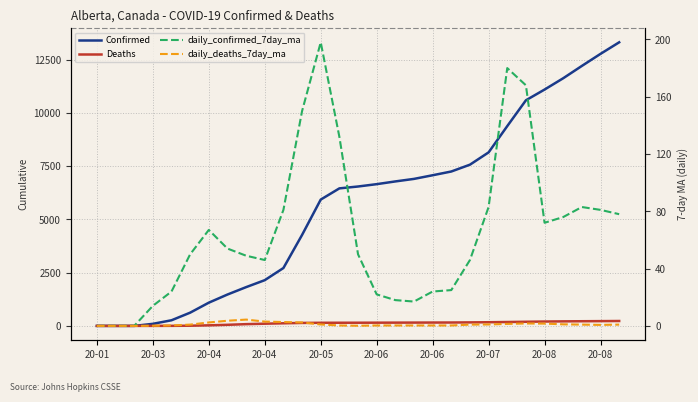

How many values in daily_deaths_7day_ma are above zero?

26